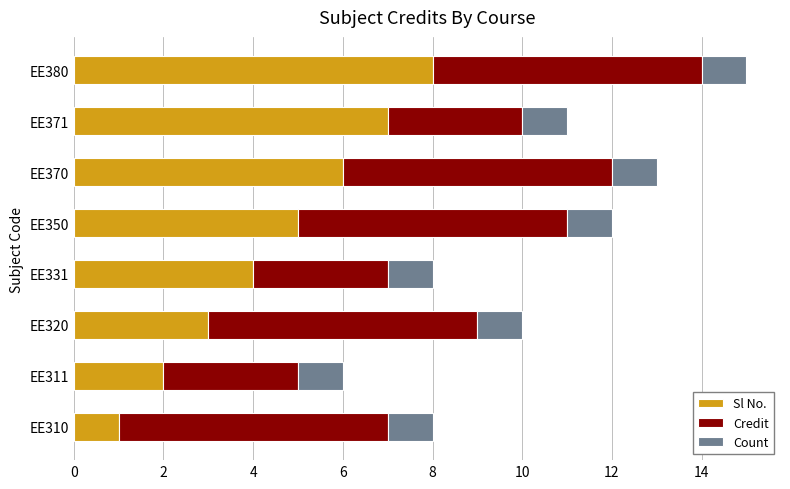

What is the sum of the Sl No. values at EE320 and EE371?

10